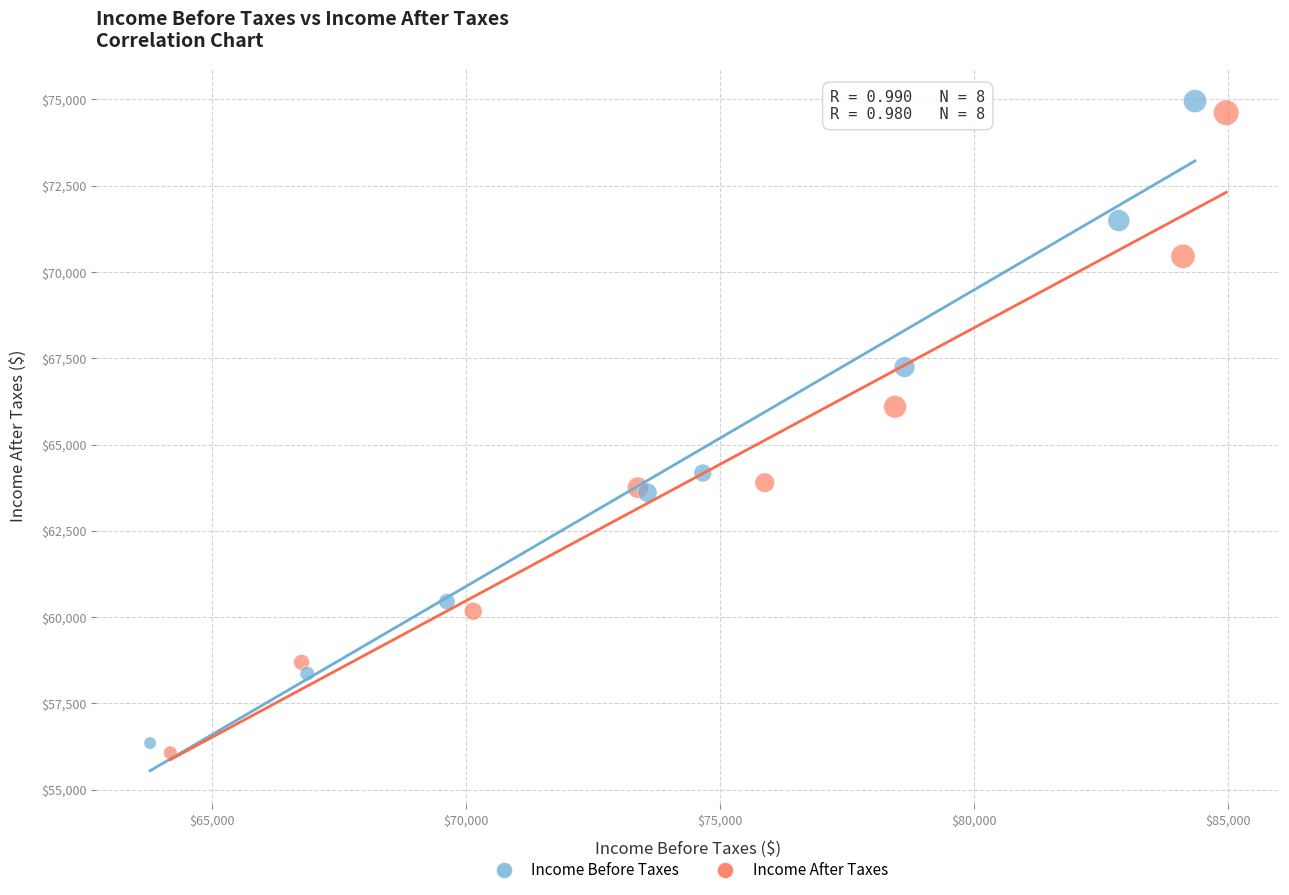

Which series contains the lowest Y value?

Income After Taxes